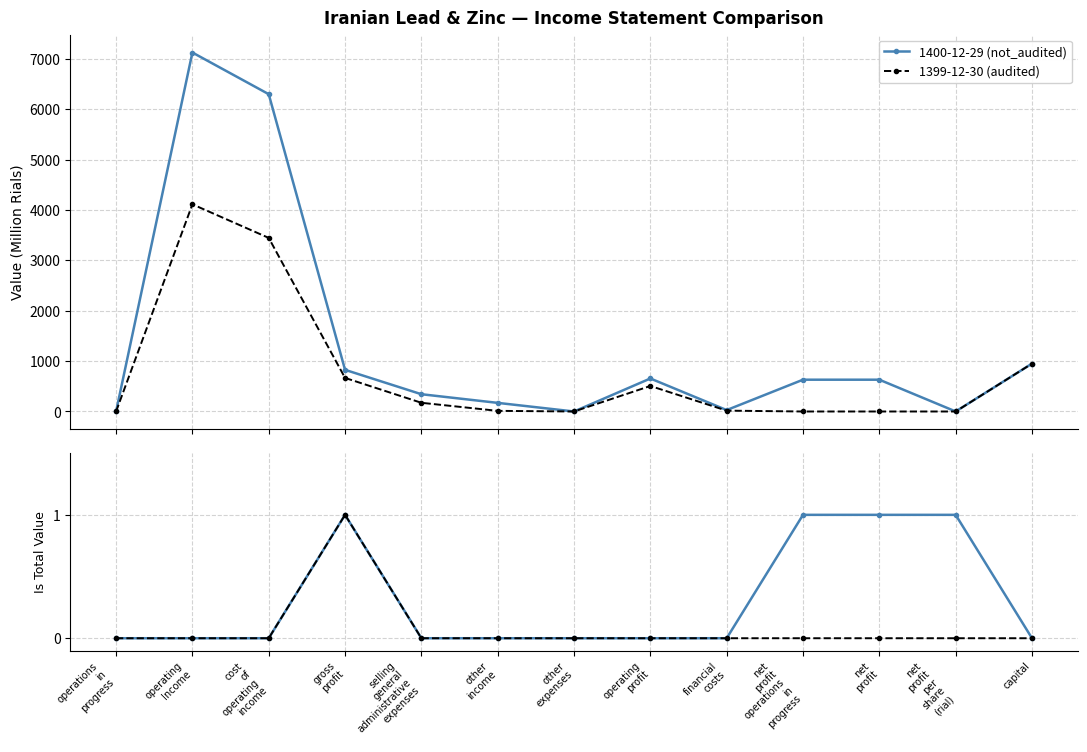

True or false: 1399-12-30 (audited) has more than 2 points higher than both neighbors.

False